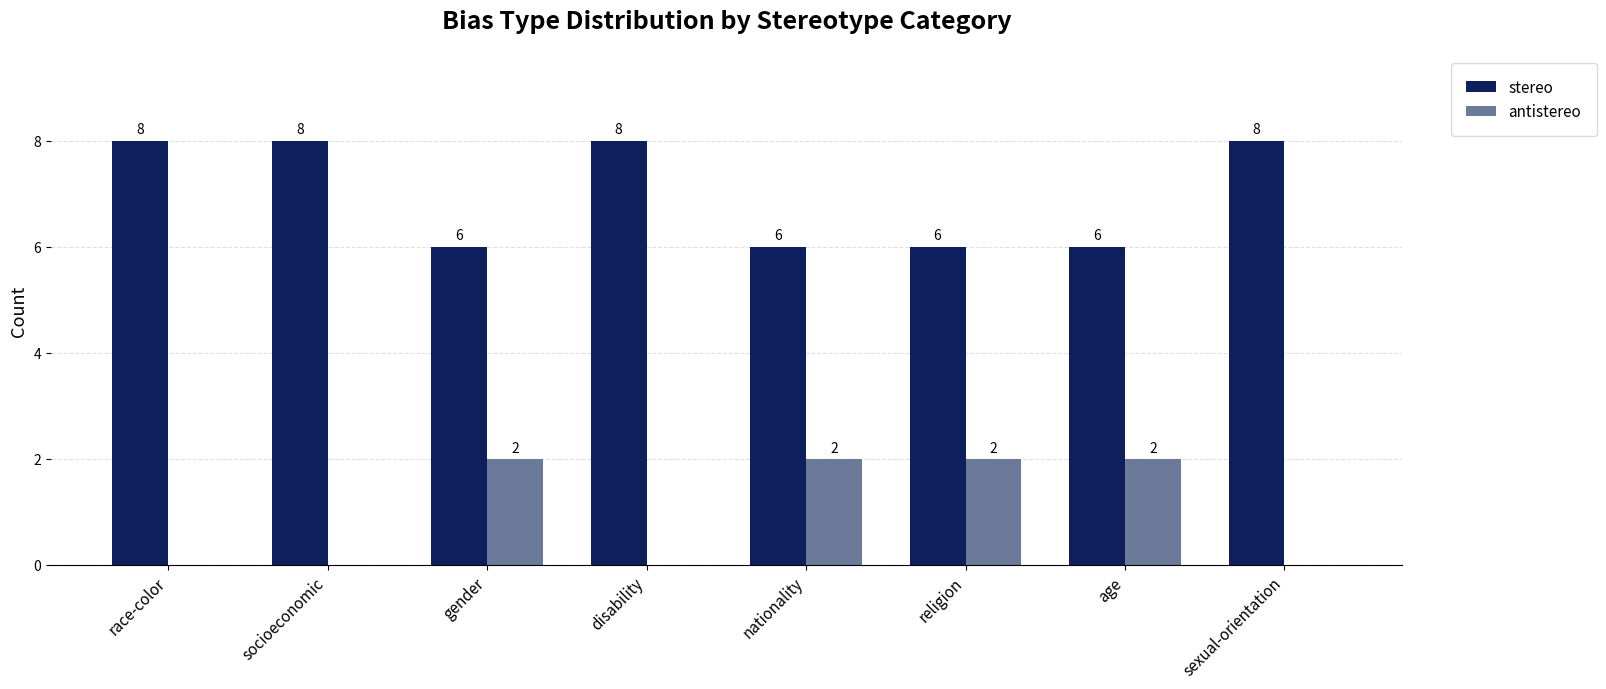

How many stereo values are between 6 and 8?

8